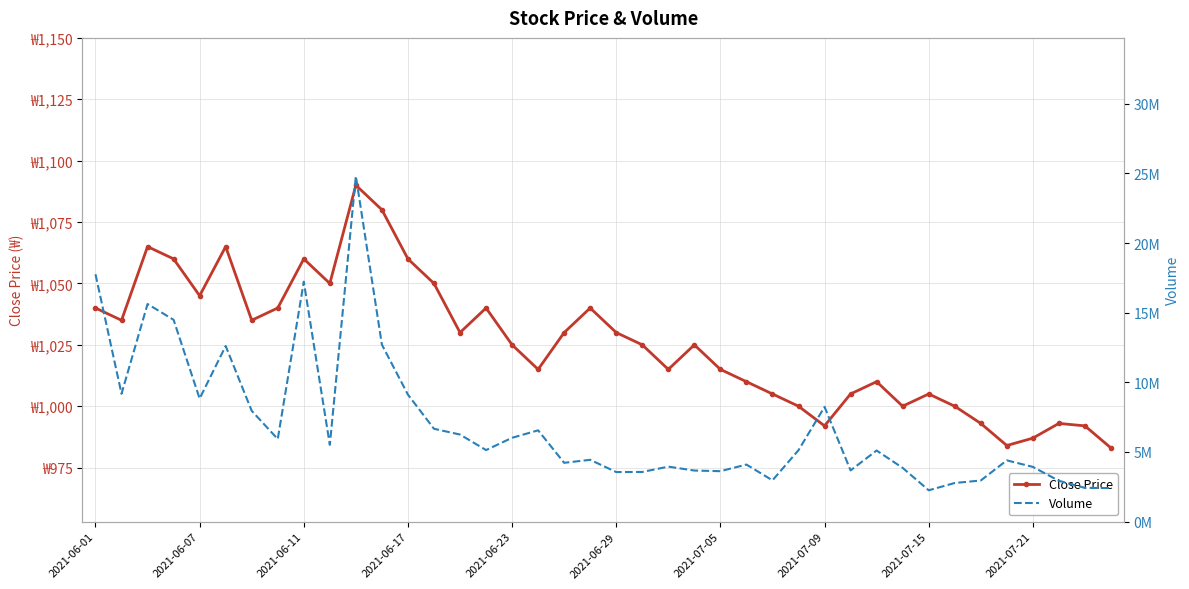

Is it true that Volume equals 5905466 at 2021-06-29?

False